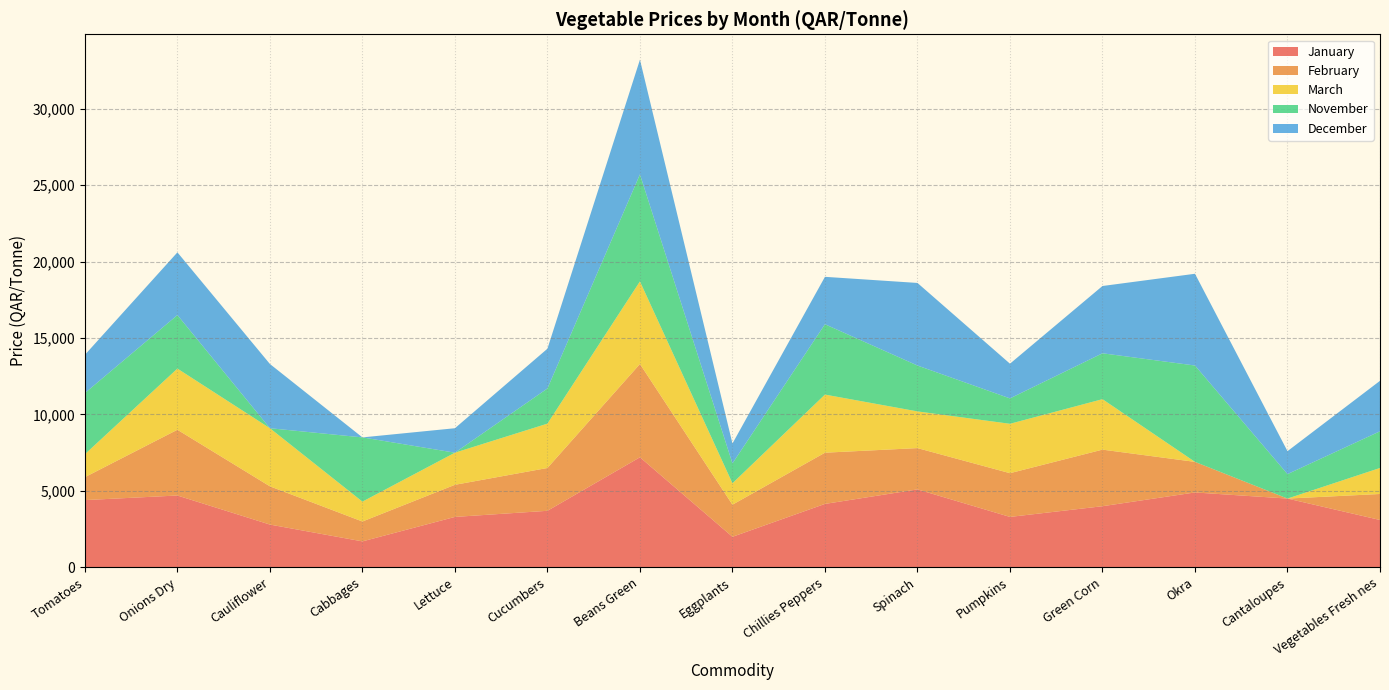

Reading left to right, extract all data points from this chart.

January: Tomatoes=4400	Onions Dry=4700	Cauliflower=2800	Cabbages=1700	Lettuce=3300	Cucumbers=3700	Beans Green=7200	Eggplants=2000	Chillies Peppers=4150	Spinach=5100	Pumpkins=3300	Green Corn=4000	Okra=4900	Cantaloupes=4500	Vegetables Fresh nes=3100
February: Tomatoes=1500	Onions Dry=4300	Cauliflower=2500	Cabbages=1300	Lettuce=2100	Cucumbers=2800	Beans Green=6100	Eggplants=2100	Chillies Peppers=3350	Spinach=2700	Pumpkins=2860	Green Corn=3700	Okra=2000	Cantaloupes=0	Vegetables Fresh nes=1700
March: Tomatoes=1500	Onions Dry=4000	Cauliflower=3800	Cabbages=1300	Lettuce=2100	Cucumbers=2900	Beans Green=5400	Eggplants=1400	Chillies Peppers=3800	Spinach=2400	Pumpkins=3230	Green Corn=3300	Okra=0	Cantaloupes=0	Vegetables Fresh nes=1700
November: Tomatoes=4000	Onions Dry=3500	Cauliflower=0	Cabbages=4200	Lettuce=0	Cucumbers=2300	Beans Green=7000	Eggplants=1300	Chillies Peppers=4600	Spinach=3000	Pumpkins=1660	Green Corn=3000	Okra=6300	Cantaloupes=1600	Vegetables Fresh nes=2400
December: Tomatoes=2500	Onions Dry=4100	Cauliflower=4200	Cabbages=0	Lettuce=1600	Cucumbers=2600	Beans Green=7500	Eggplants=1300	Chillies Peppers=3100	Spinach=5400	Pumpkins=2270	Green Corn=4400	Okra=6000	Cantaloupes=1500	Vegetables Fresh nes=3300